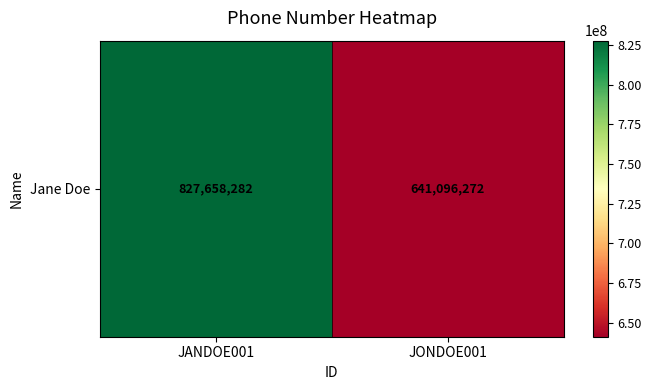

Which has a higher value, JANDOE001 or JONDOE001?

JANDOE001